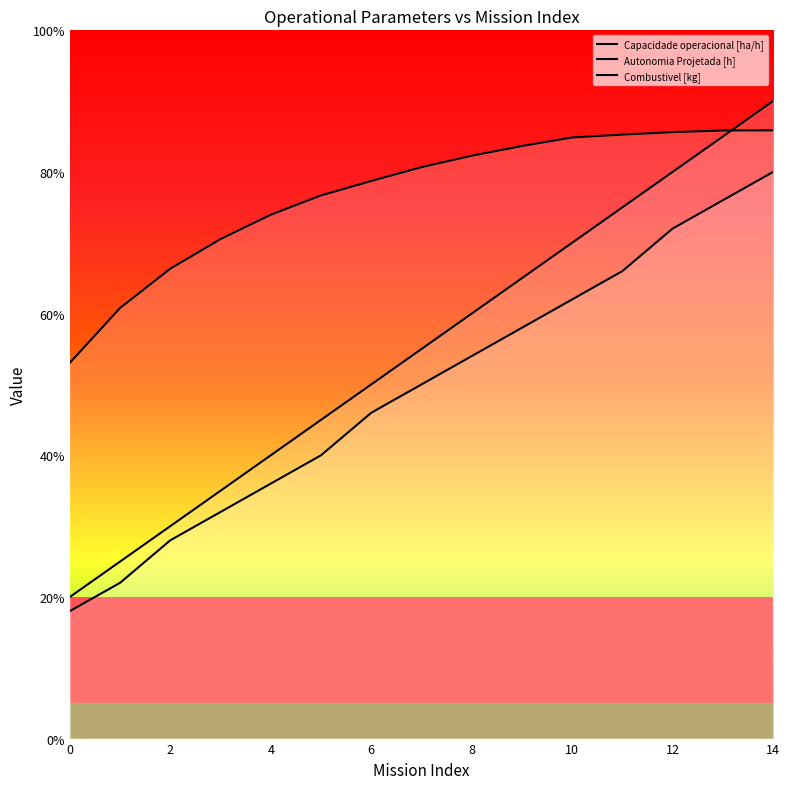

At which category is the sum across all series the highest?

14